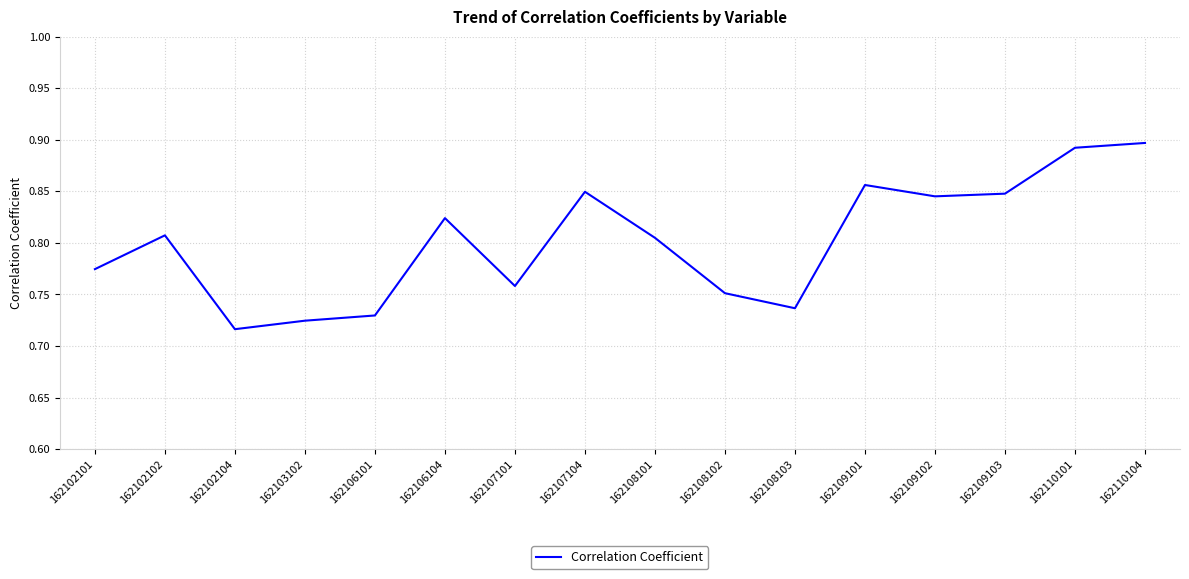

The value at 162107104 is 1.2. True or false?

False